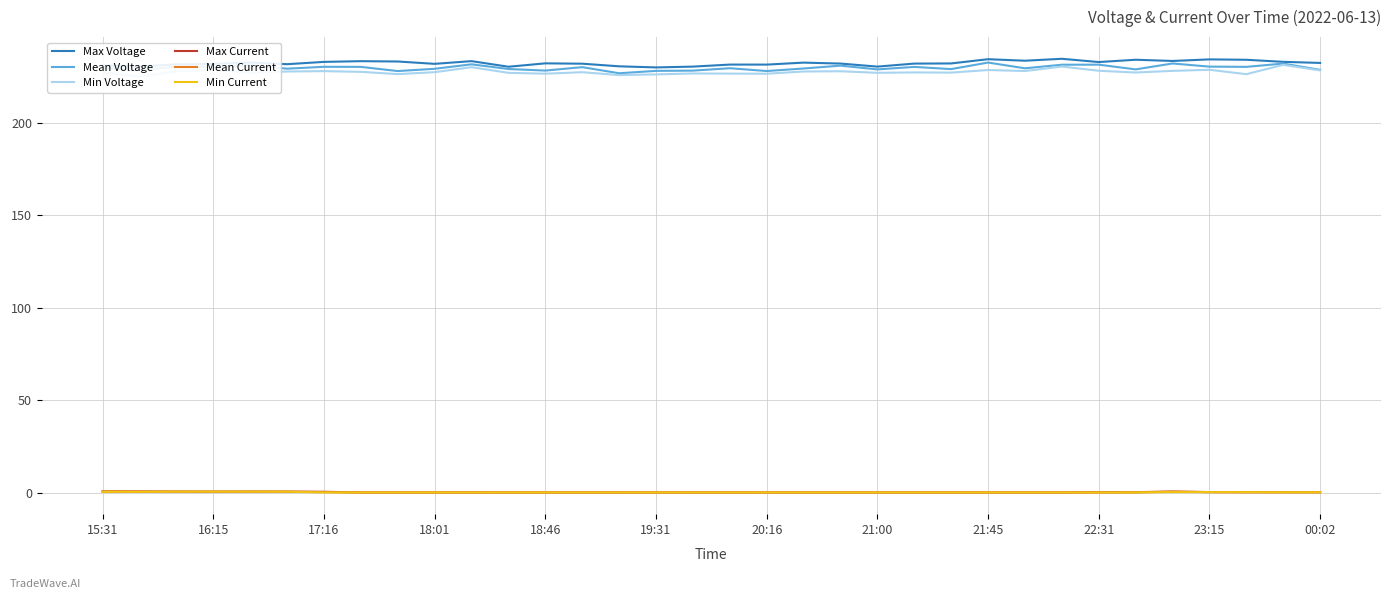

What is the difference between the maximum and minimum values in the Max Voltage series?

4.7